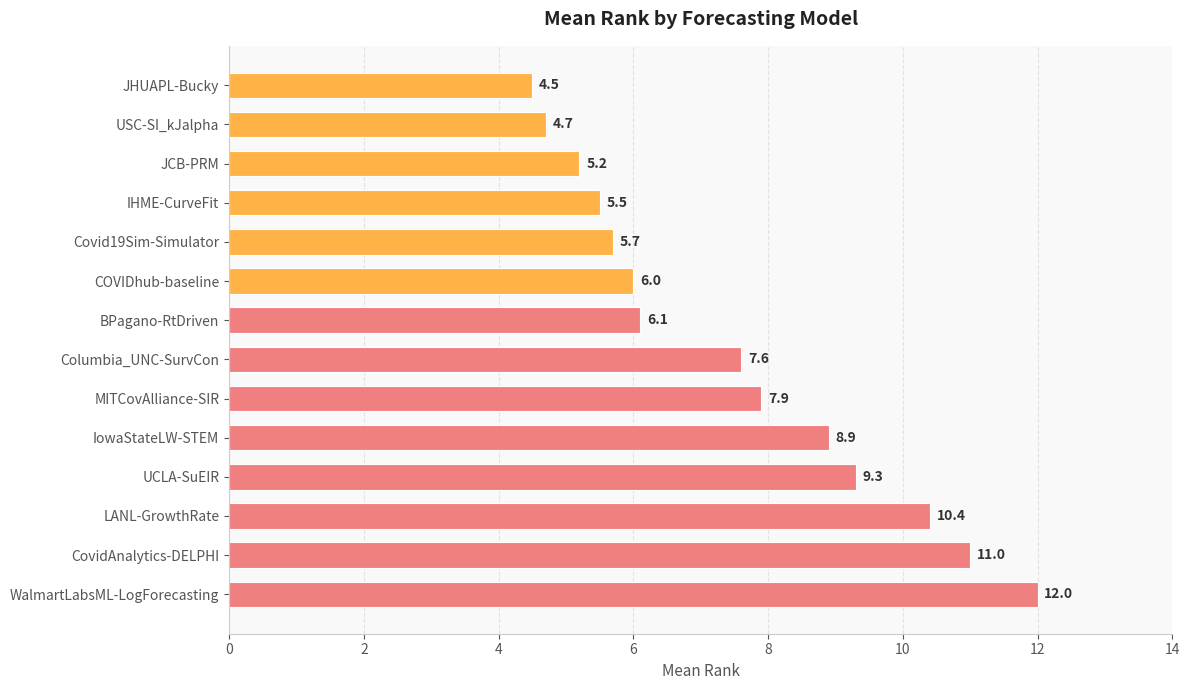

Reading bottom to top, what are all the values shown in this chart?

WalmartLabsML-LogForecasting=12.0	CovidAnalytics-DELPHI=11.0	LANL-GrowthRate=10.4	UCLA-SuEIR=9.3	IowaStateLW-STEM=8.9	MITCovAlliance-SIR=7.9	Columbia_UNC-SurvCon=7.6	BPagano-RtDriven=6.1	COVIDhub-baseline=6.0	Covid19Sim-Simulator=5.7	IHME-CurveFit=5.5	JCB-PRM=5.2	USC-SI_kJalpha=4.7	JHUAPL-Bucky=4.5